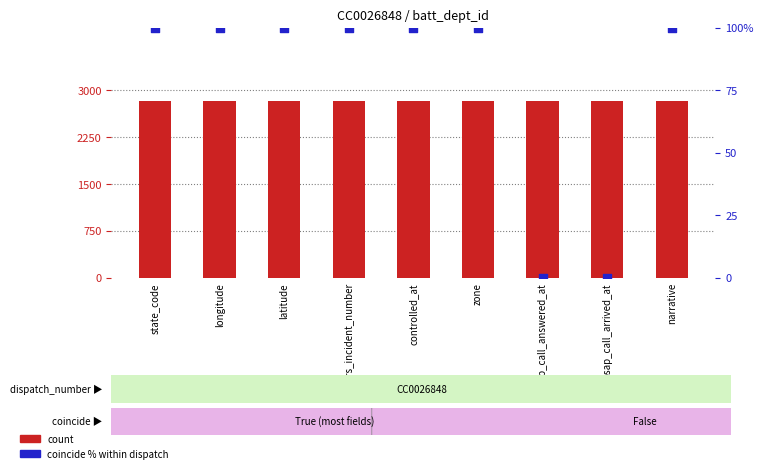

Which series has the largest total across all categories?

count